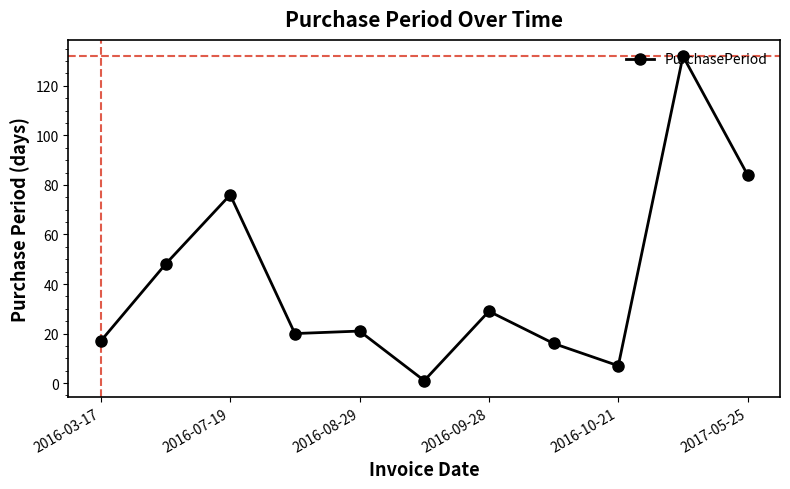

What is the value of the 10th point from the left?

132